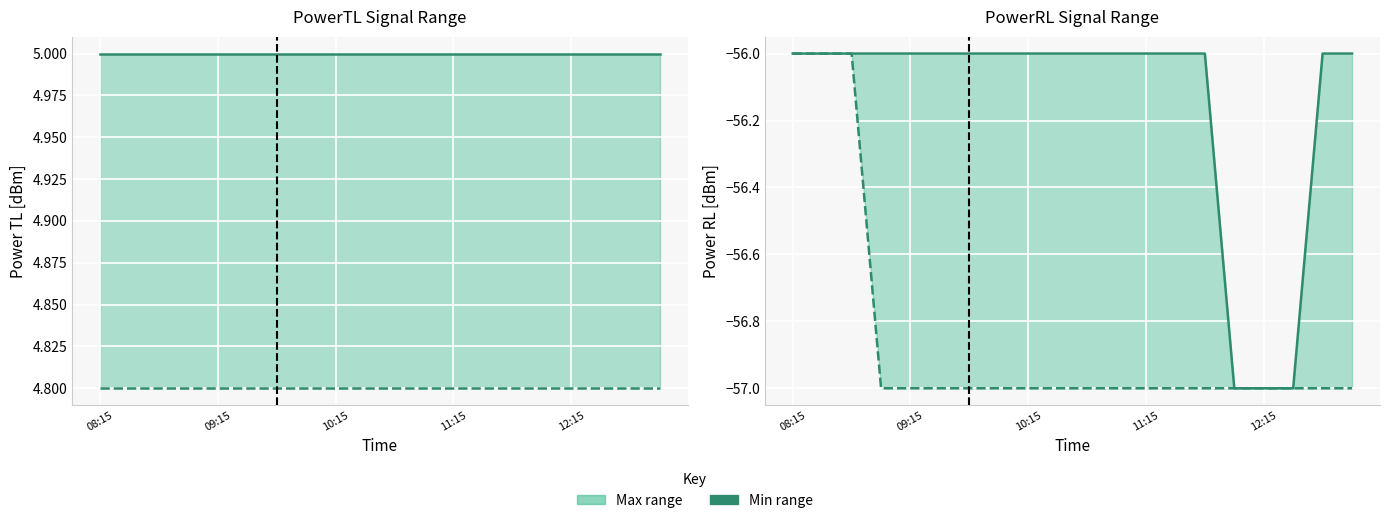

At how many categories does at least one series exceed -10?

20